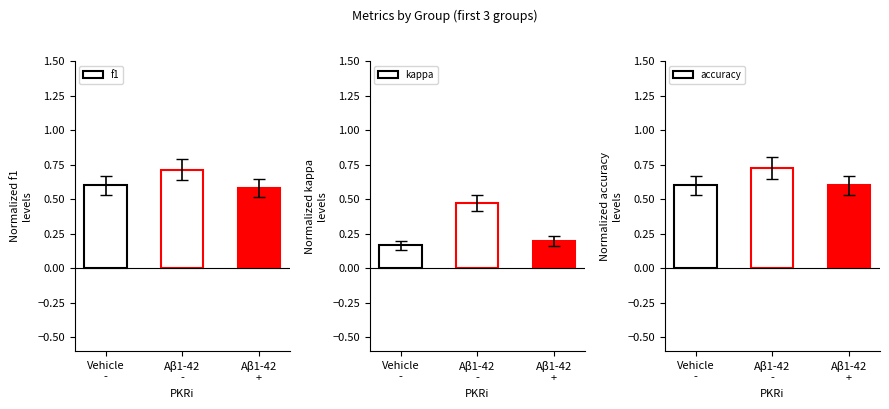

Reading right to left, list all the values displayed in this chart.

f1: 0.6	0.7	0.6
kappa: 0.2	0.5	0.2
accuracy: 0.6	0.7	0.6